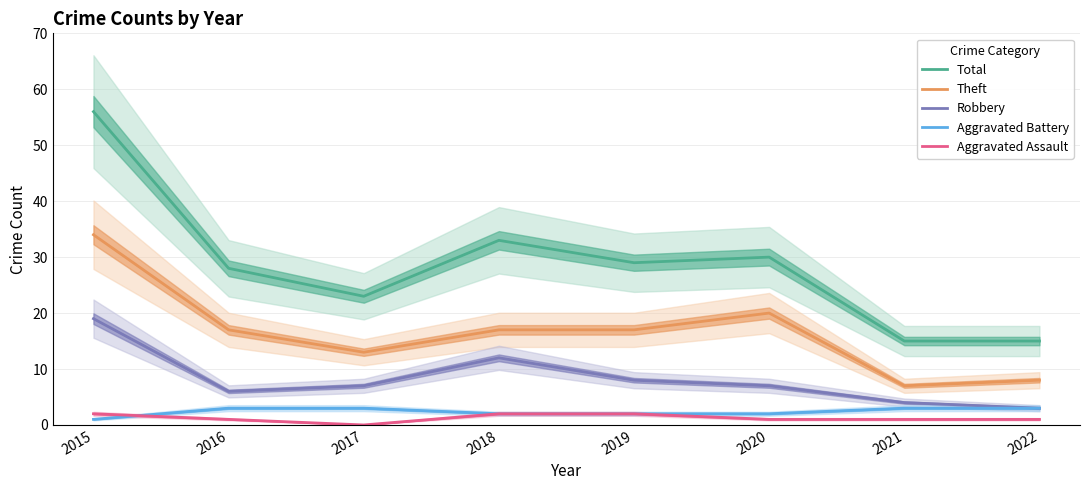

Is the value of Robbery at 2020 greater than the value of Aggravated Battery at 2021?

Yes